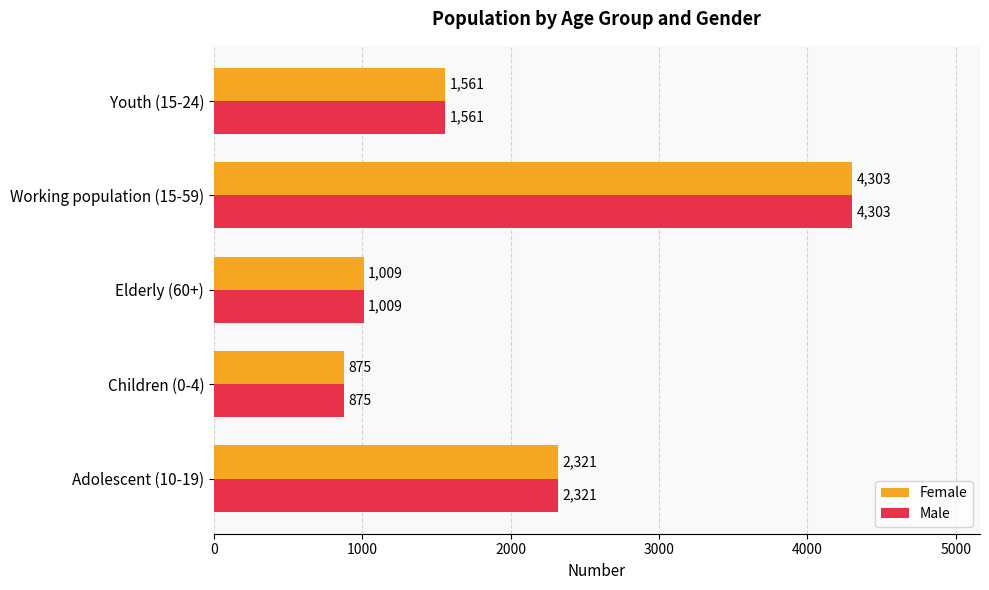

What are all the series names shown in the legend?

Female, Male